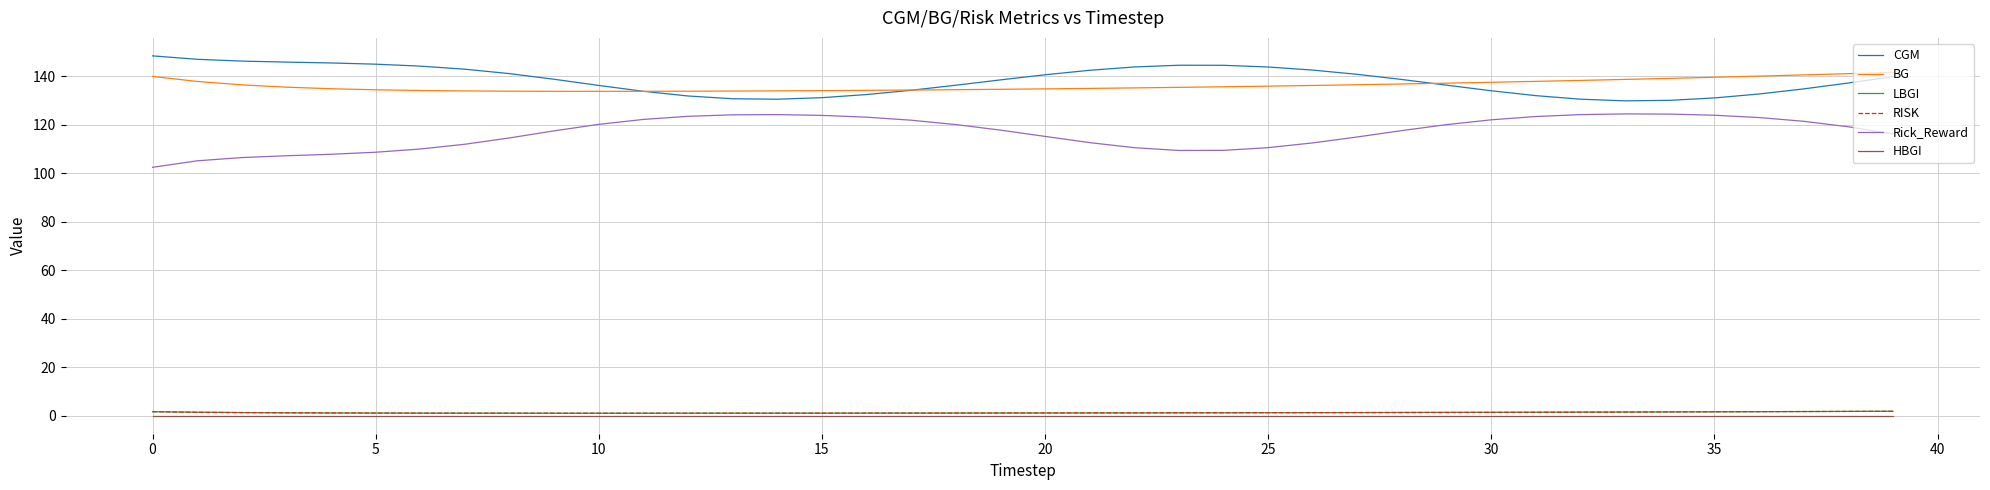

At which category does Rick_Reward reach its first local peak?

14